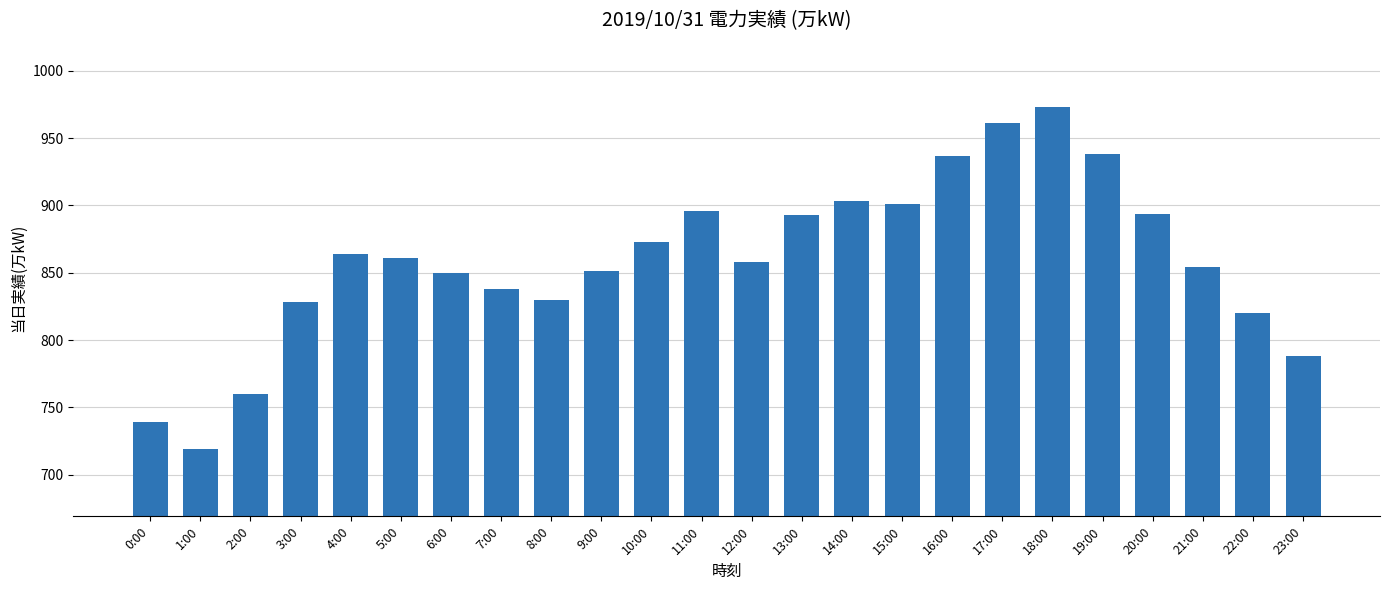

Which label corresponds to the largest value in the chart?

18:00